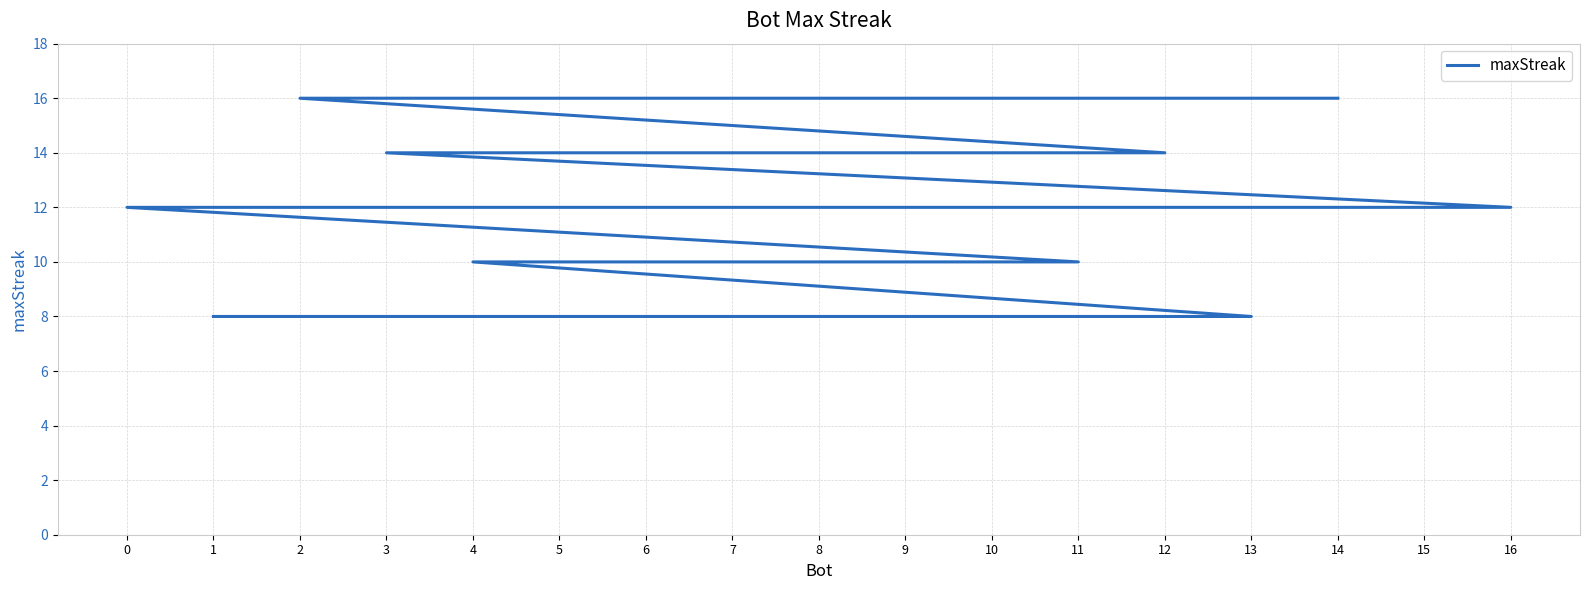

Between 3 and 16, which is larger?

3